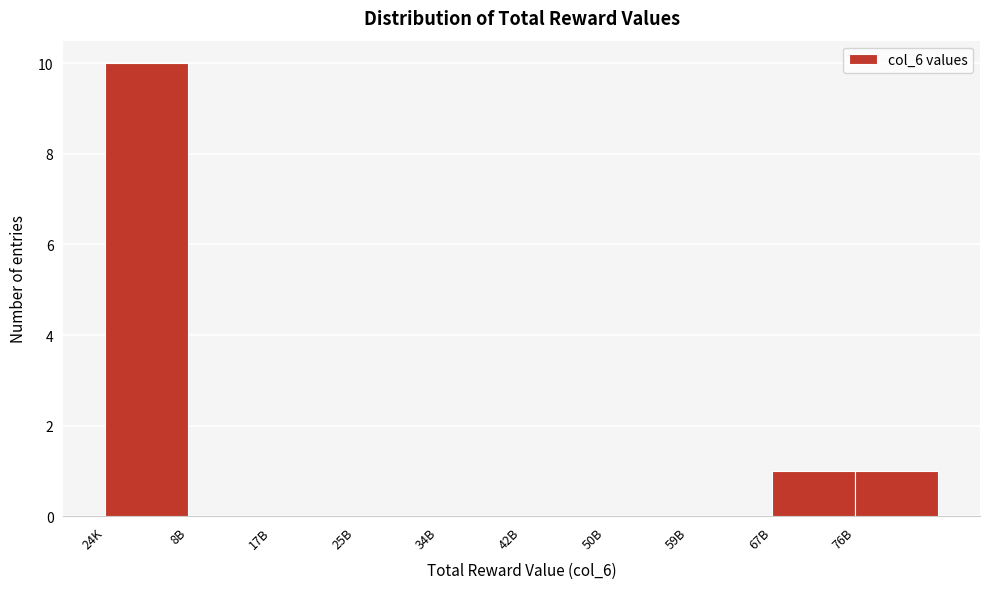

Reading left to right, transcribe all the data shown in this chart.

24K=10	8B=0	17B=0	25B=0	34B=0	42B=0	50B=0	59B=0	67B=1	76B=1